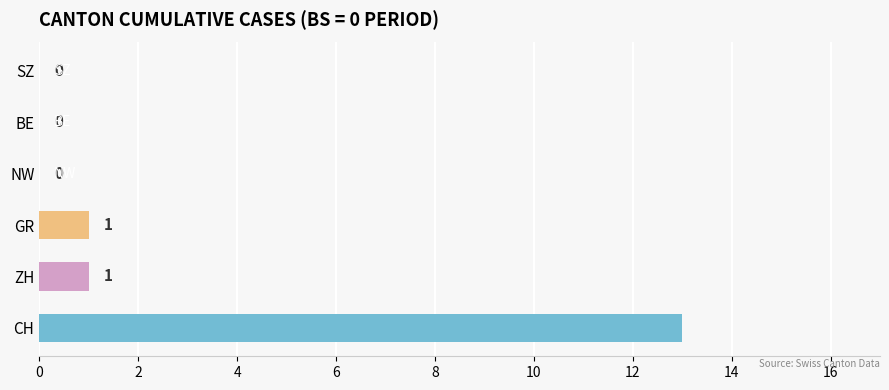

Reading left to right, what are all the values shown in this chart?

13	1	1	0	0	0